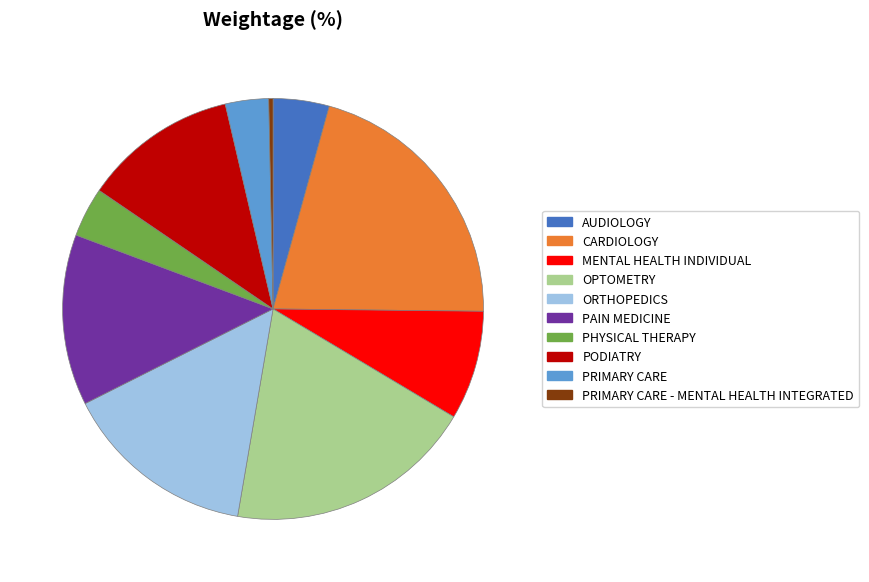

The PRIMARY CARE slice represents 3% of the pie. True or false?

True